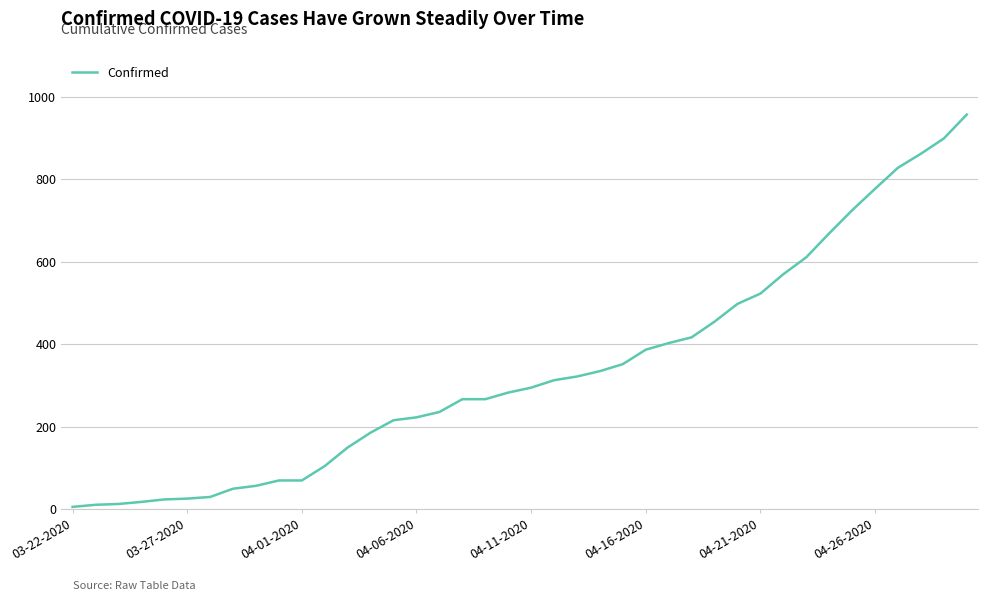

What is the maximum value shown in the chart?

957